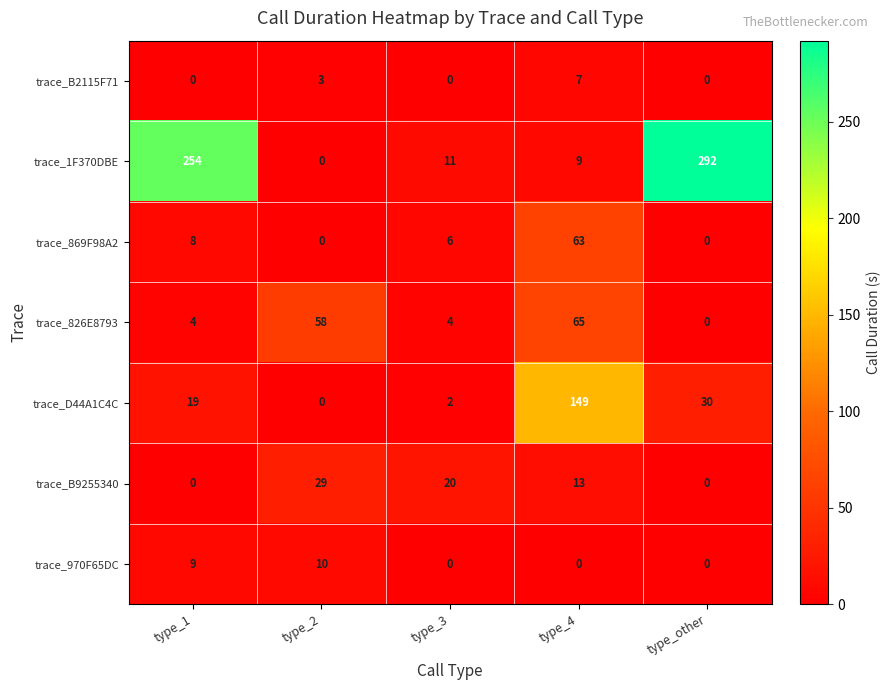

What is the spread (max minus min) of values at type_1?

254